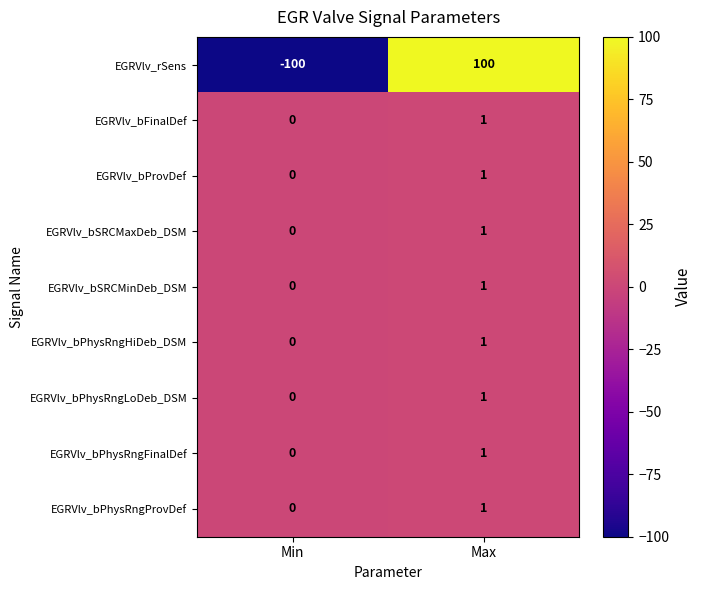

What is the difference between the maximum and minimum values in the EGRVlv_rSens series?

200